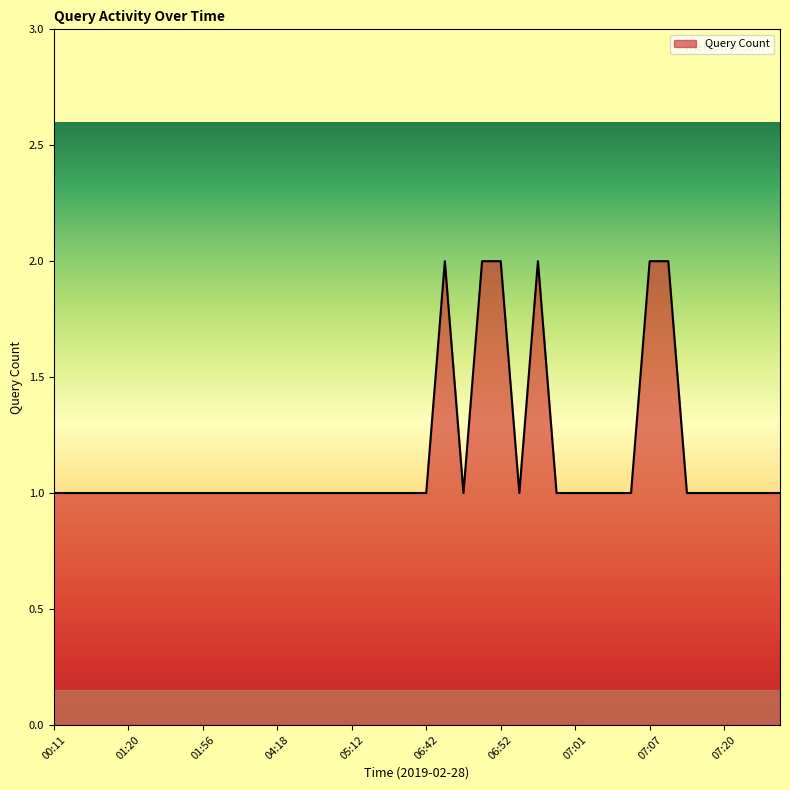

Rank the categories by value from lowest to highest.

00:11, 00:20, 00:47, 00:58, 01:20, 01:23, 01:34, 01:42, 01:56, 02:53, 03:11, 04:11, 04:18, 04:36, 04:43, 05:07, 05:12, 05:32, 06:32, 06:41, 06:42, 06:49, 06:53, 06:56, 07:01, 07:02, 07:04, 07:06, 07:17, 07:19, 07:20, 07:21, 07:29, 07:32, 06:48, 06:50, 06:52, 06:55, 07:07, 07:08